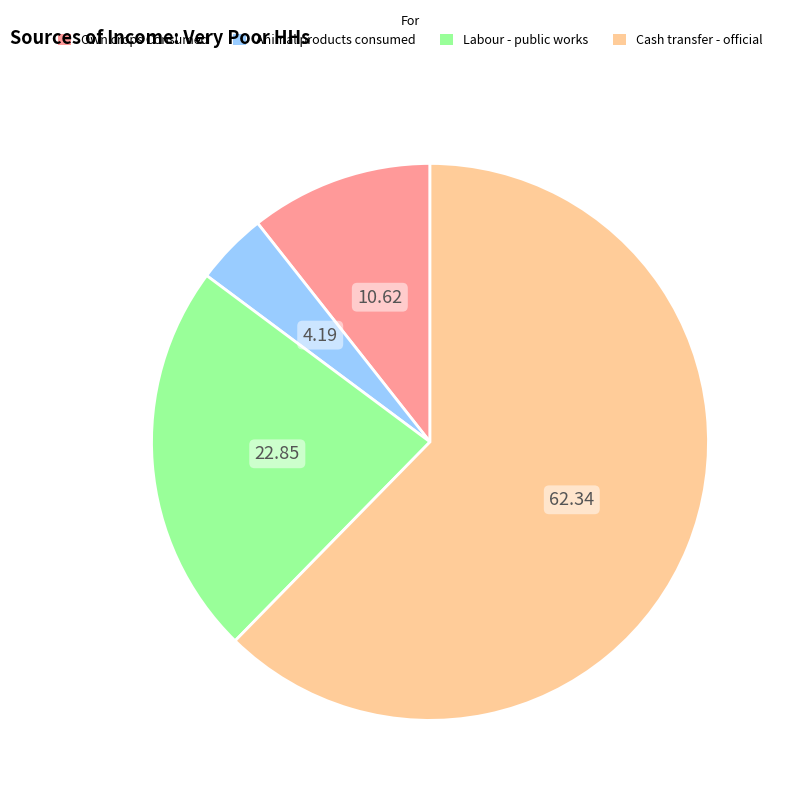

What is the smallest slice in the pie chart?

Animal products consumed